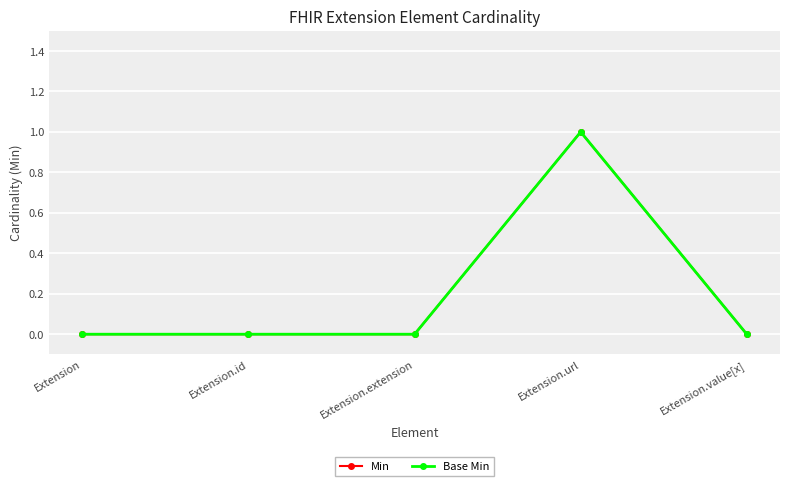

At Extension.url, list the series in order from largest to smallest.

Min, Base Min